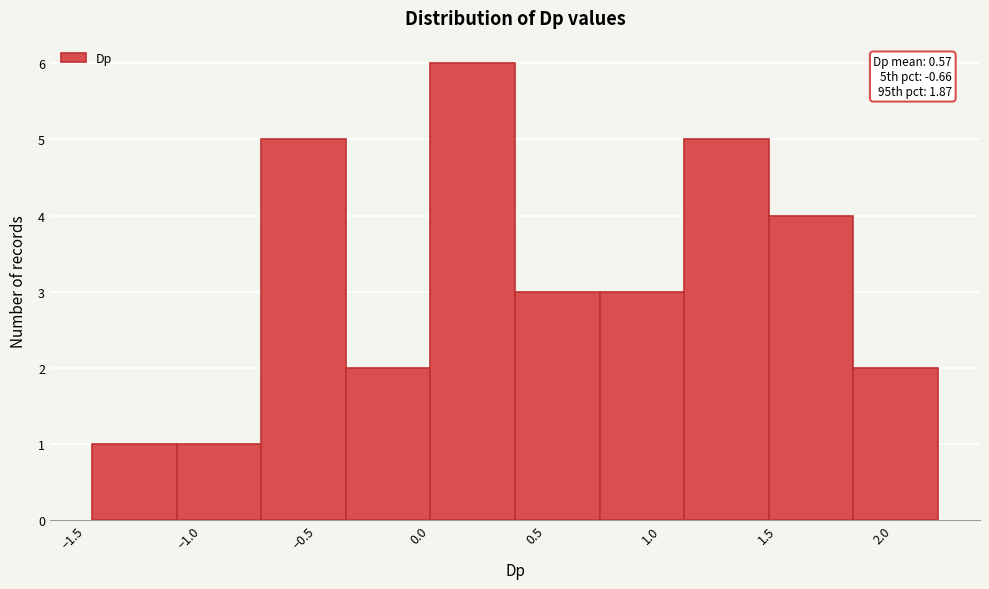

Over which range of the x-axis is the bar tallest?

0.05 to 0.40